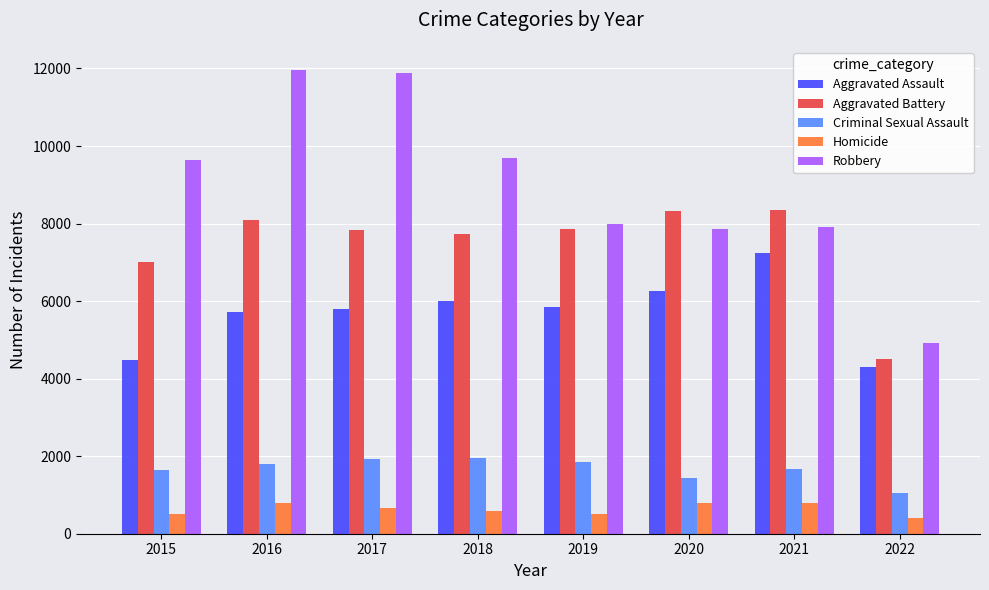

Is the value of Aggravated Battery at 2017 greater than the value of Aggravated Assault at 2022?

Yes